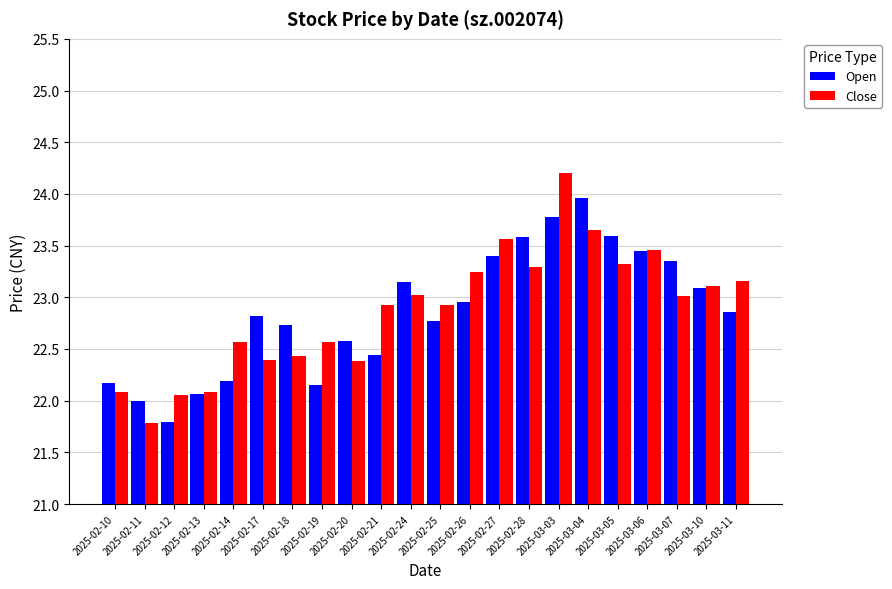

What is the difference between the maximum and minimum values in the Open series?

2.2